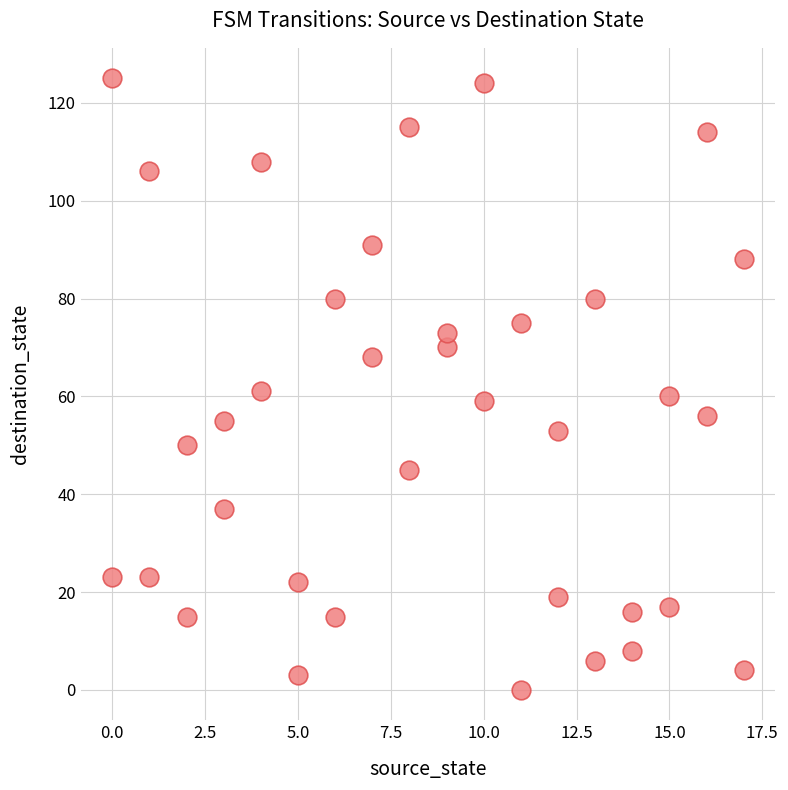

What is the range of Y values (max minus min)?

125